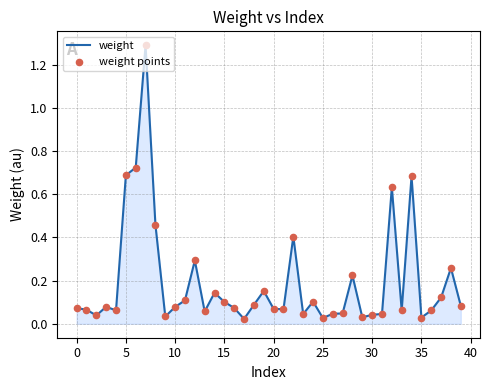

What is the greatest value displayed?

1.3